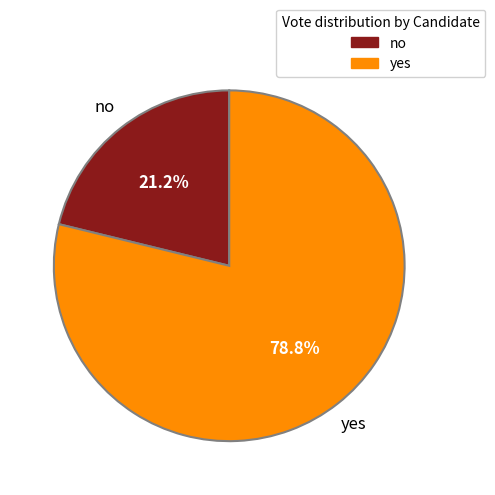

To the nearest percent, what portion does yes represent?

79%